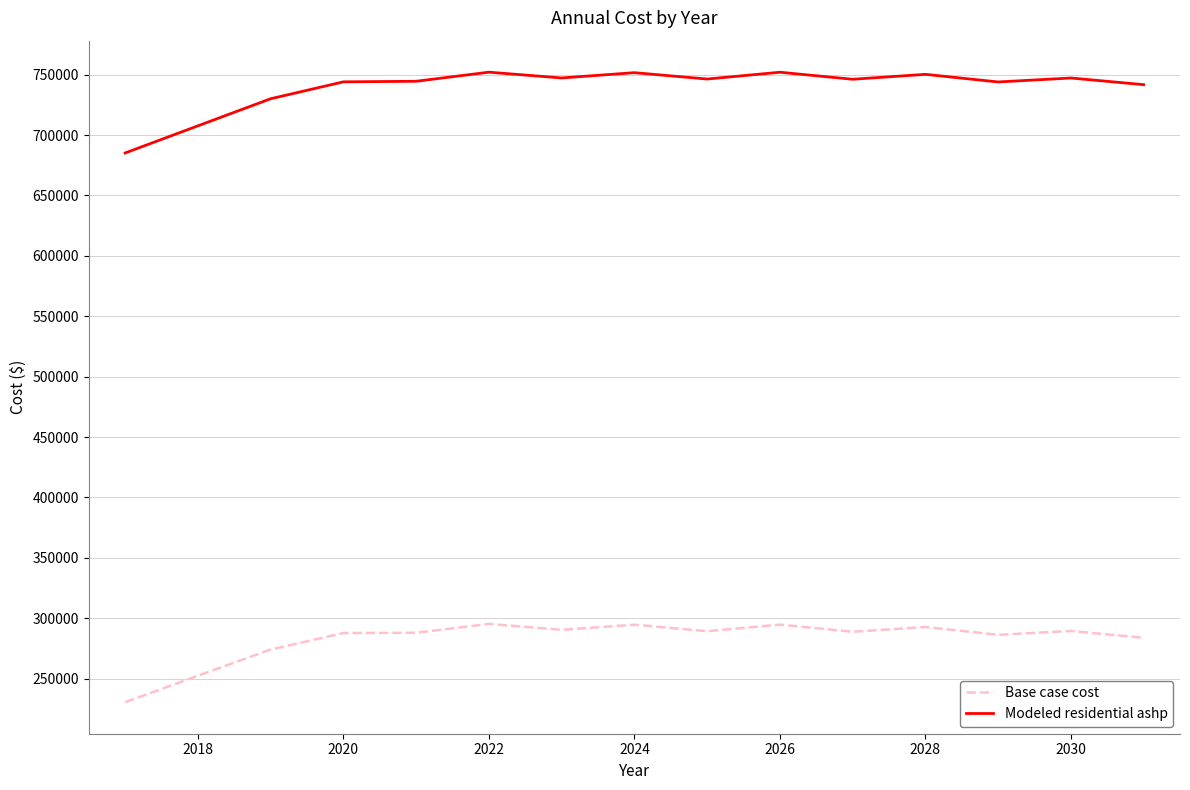

Rank the series by their average value, from lowest to highest.

Base case cost, Modeled residential ashp